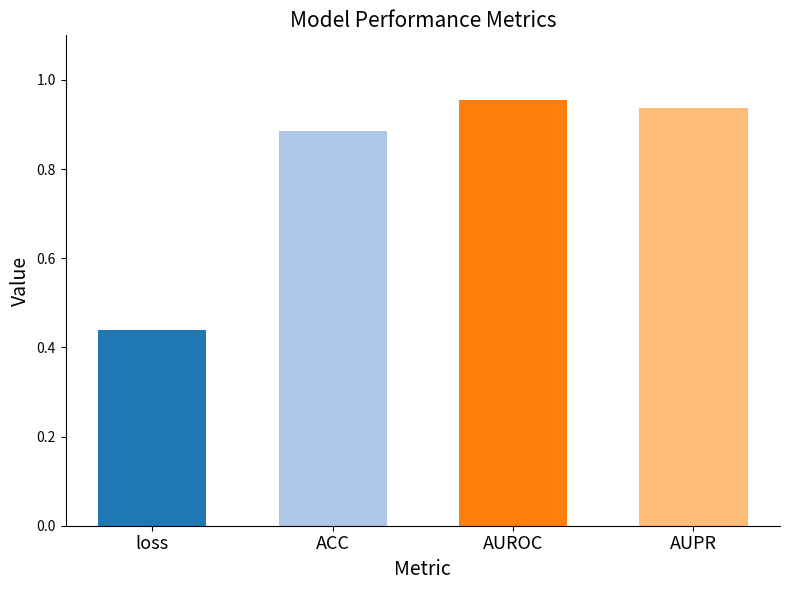

Which has a higher value, ACC or AUPR?

AUPR